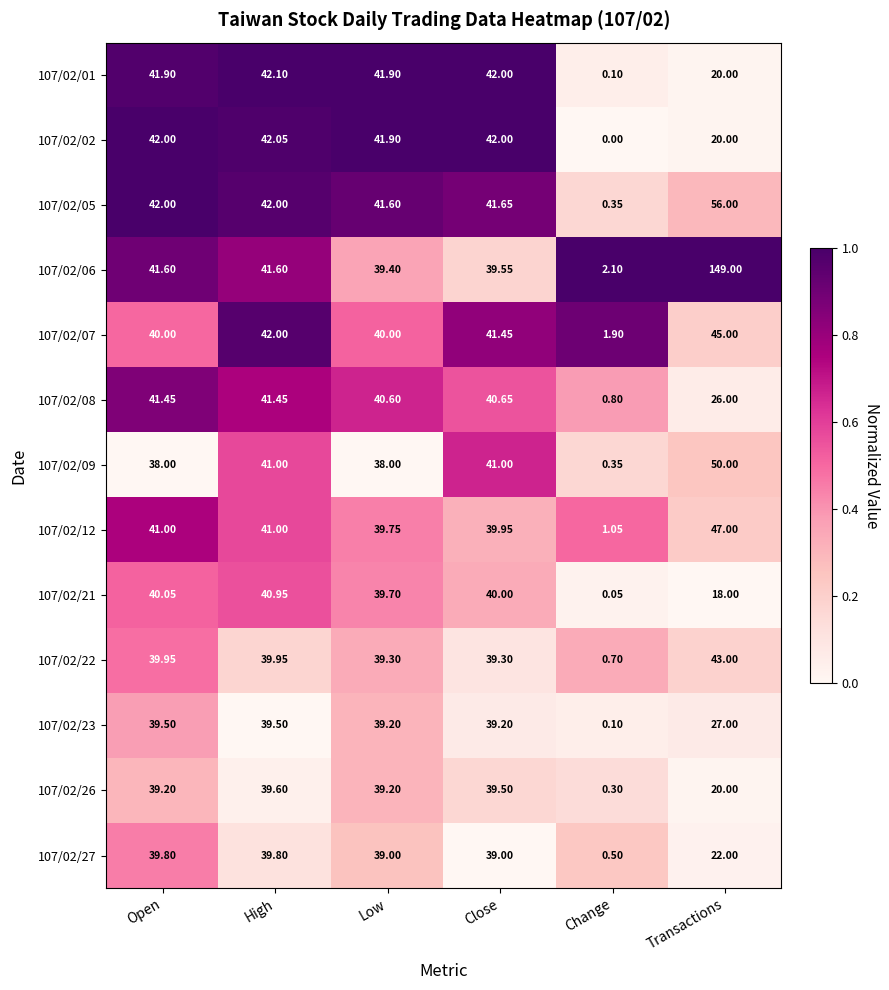

At which label is 107/02/27 closest to 20?

Transactions